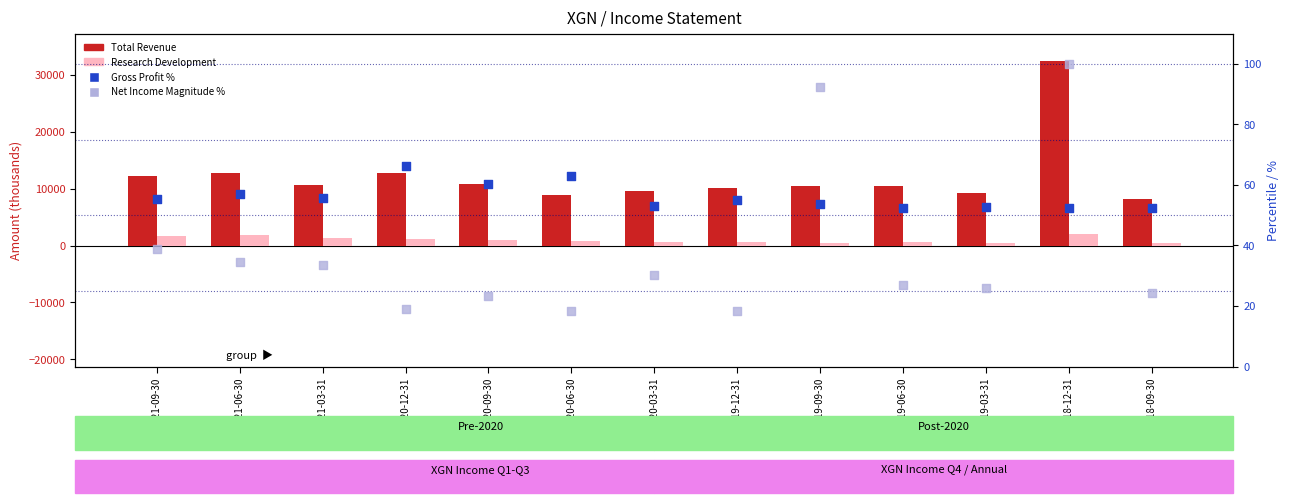

Is the value of Research Development at 2018-12-31 greater than the value of Net Income Magnitude % at 2019-03-31?

Yes